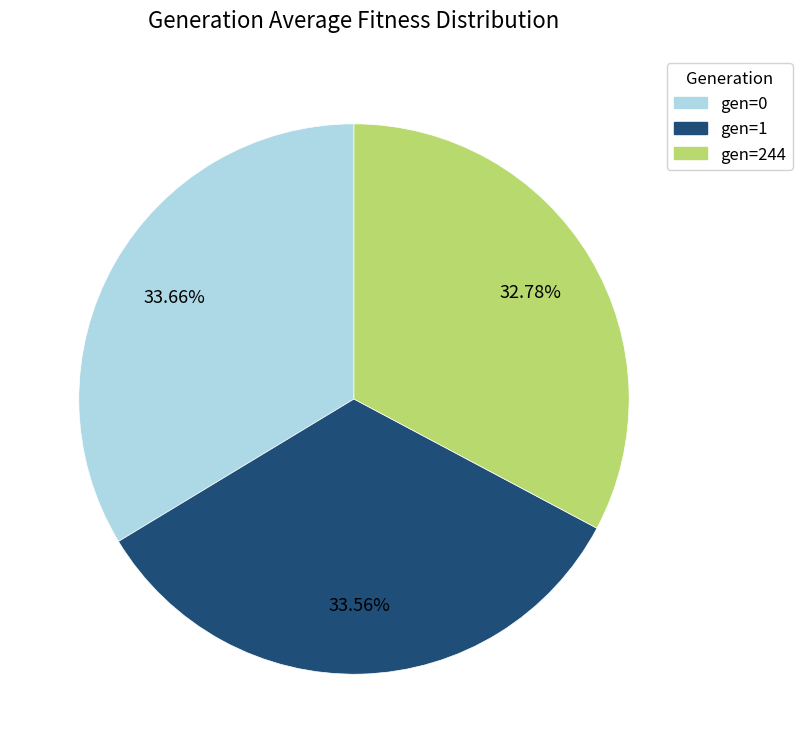

What percentage is the gen=244 slice, to the nearest percent?

33%